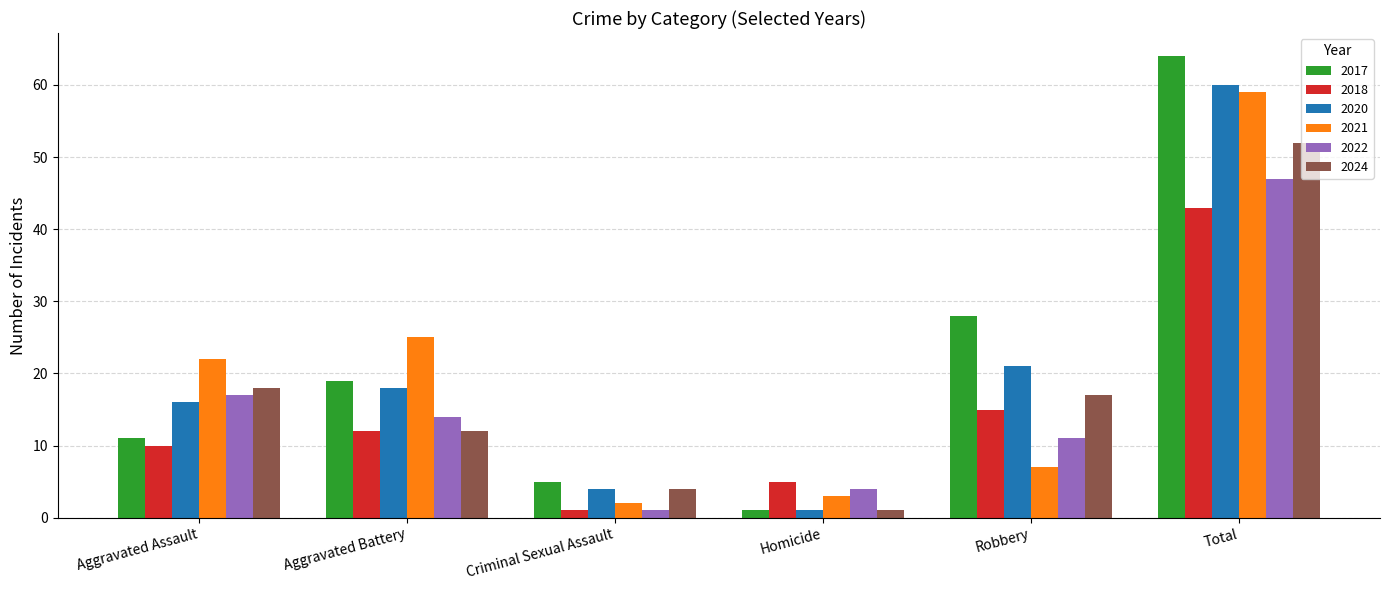

Is the value of 2024 at Aggravated Assault greater than the value of 2017 at Aggravated Assault?

Yes